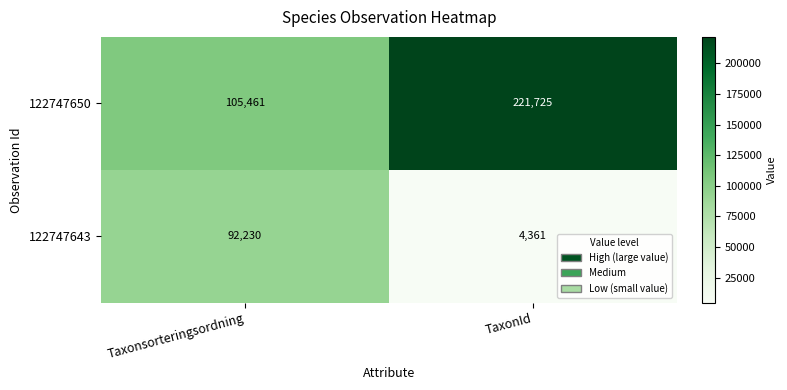

Where is 122747643 nearest to the value 48295?

TaxonId